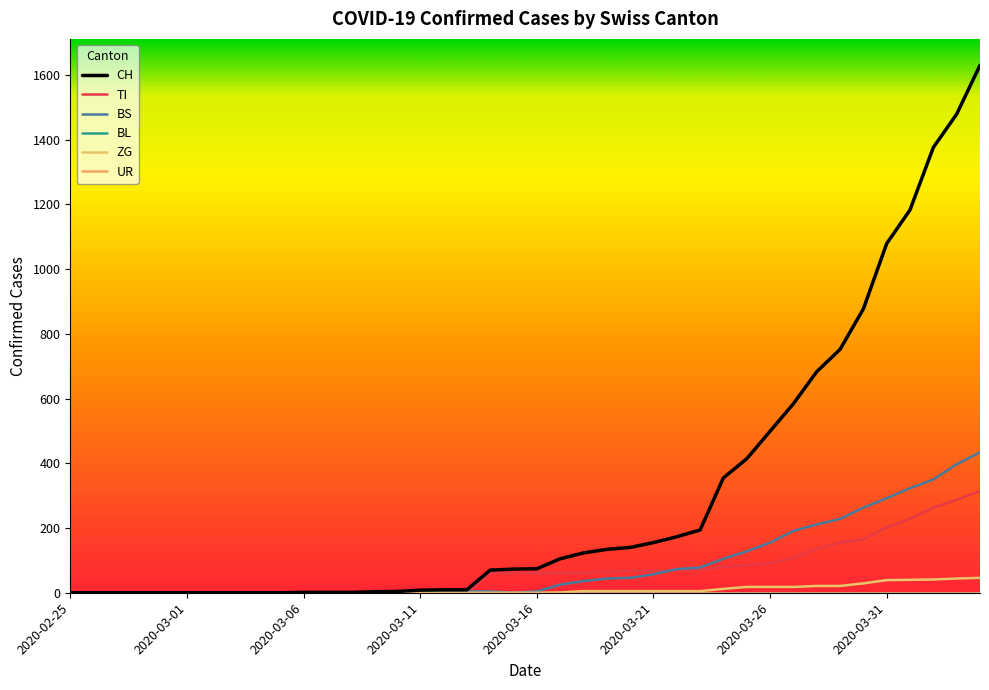

What is the greatest value displayed?

1630